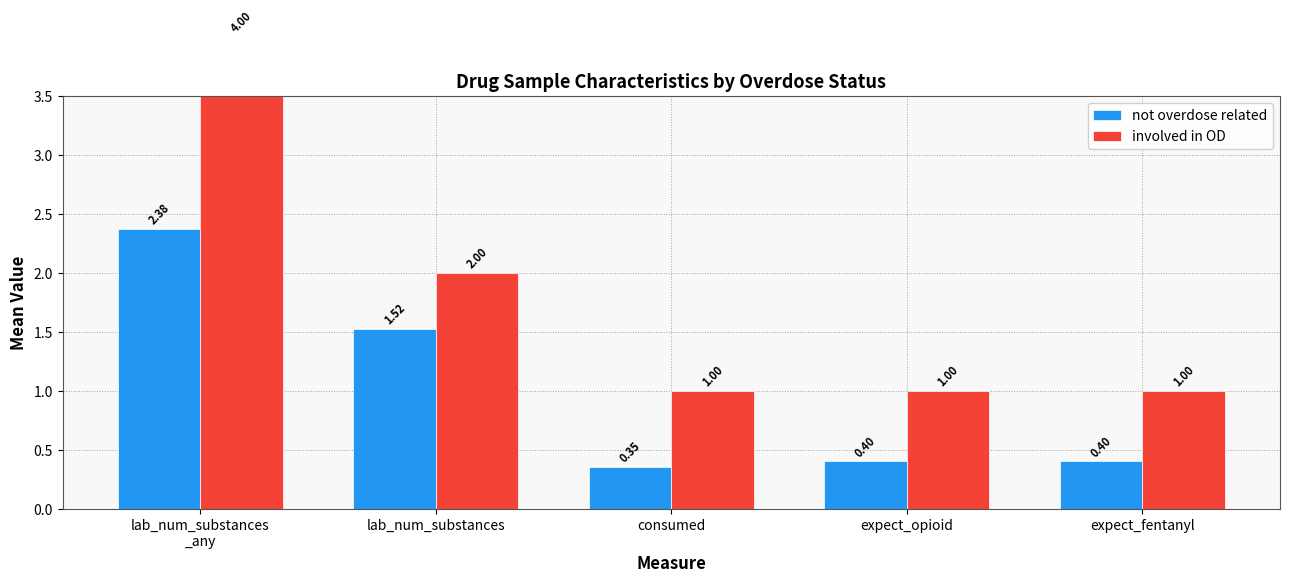

How many bars are there in total?

10